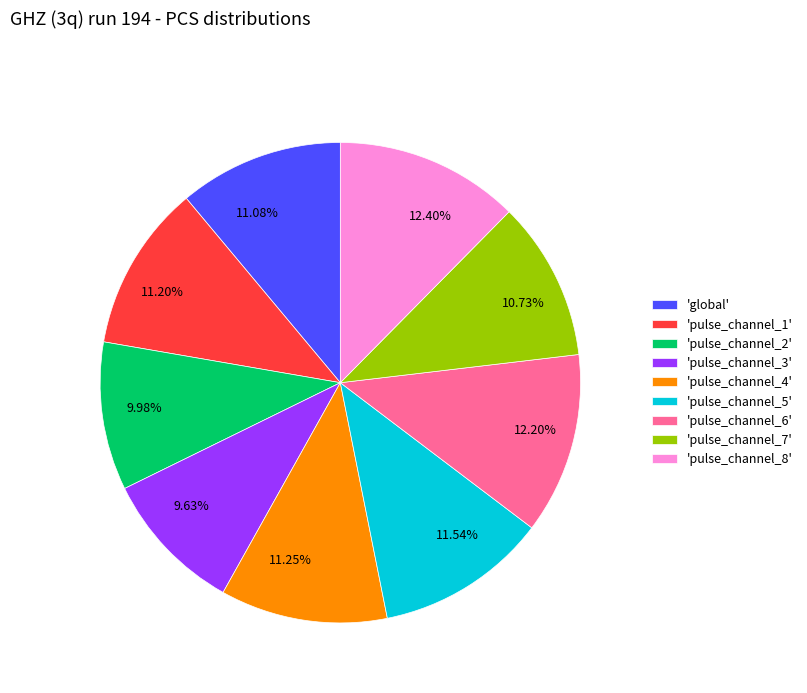

Approximately how many times larger is the value at 9.98% compared to 12.20%?

0.8